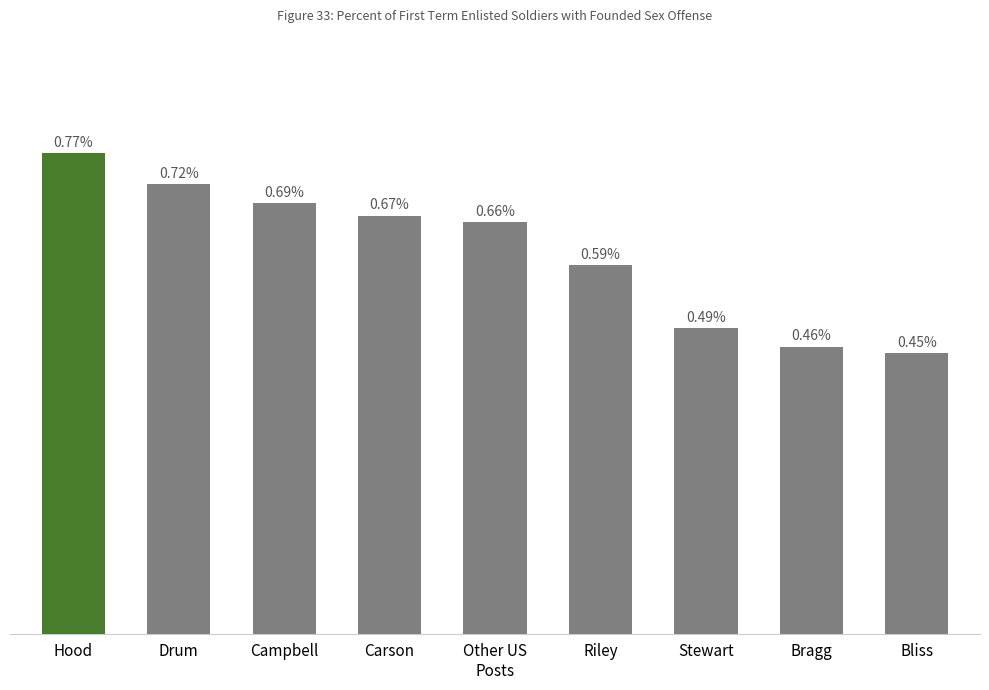

Which category has the lowest value across all series?

Bliss